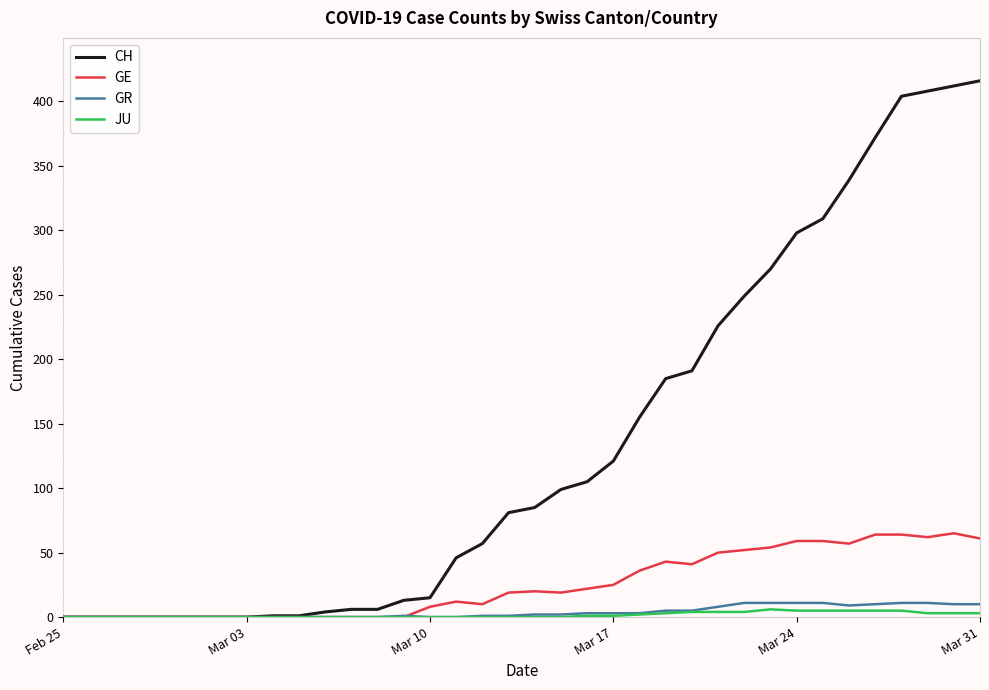

Which series has the largest total across all categories?

CH